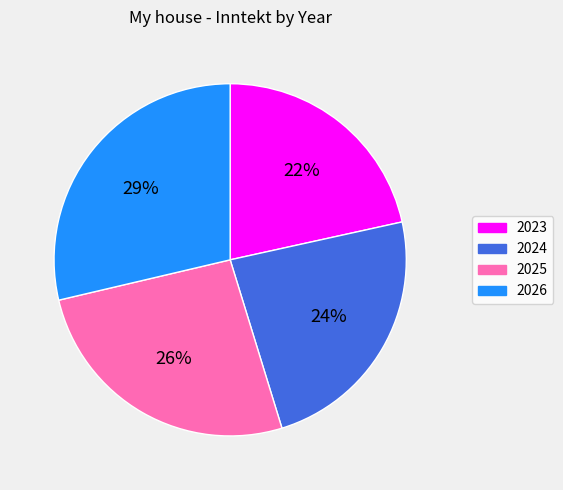

Is the sum of 2025 and 2026 greater than half?

Yes